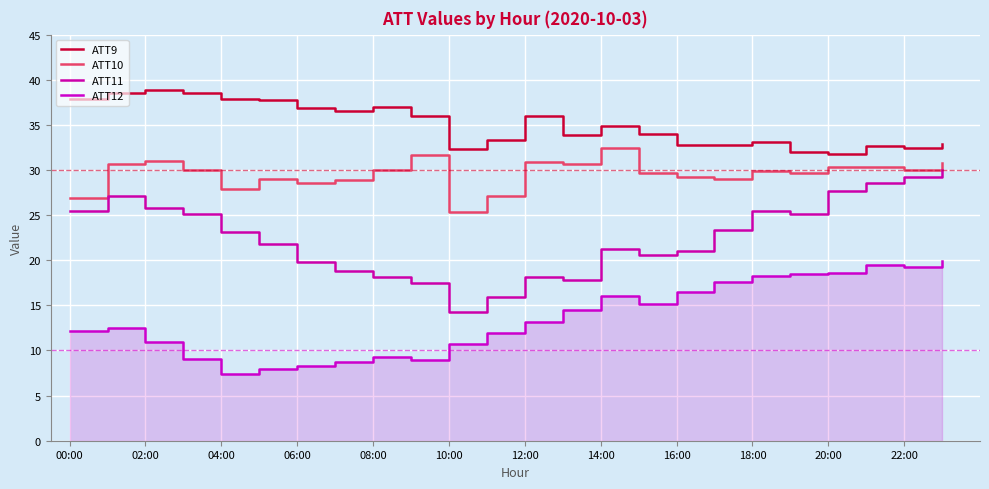

What is the difference between the maximum and minimum values in the ATT9 series?

7.2